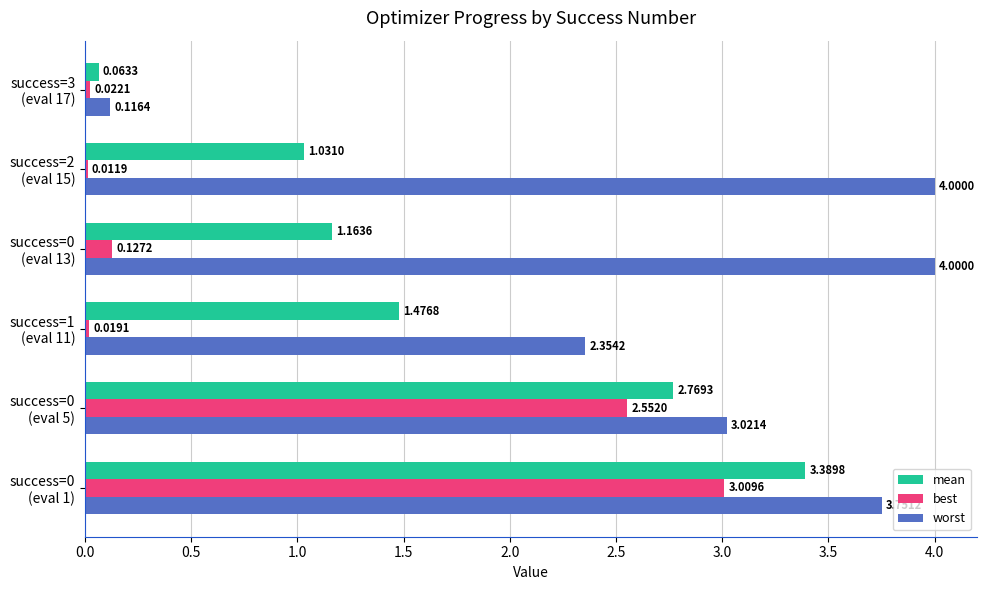

What is the sum of all best values?

5.7